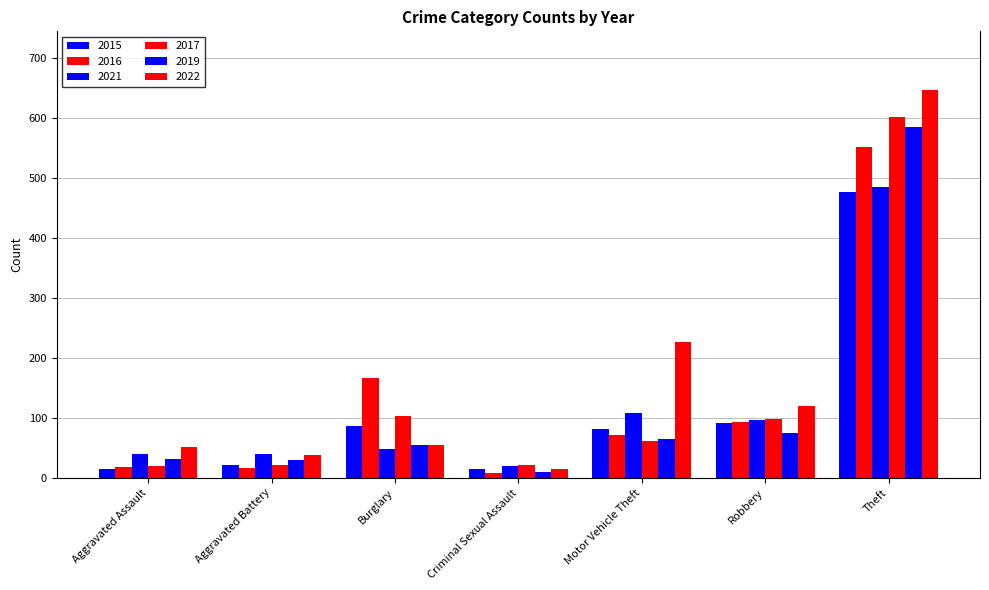

How many data points does each series have?

7